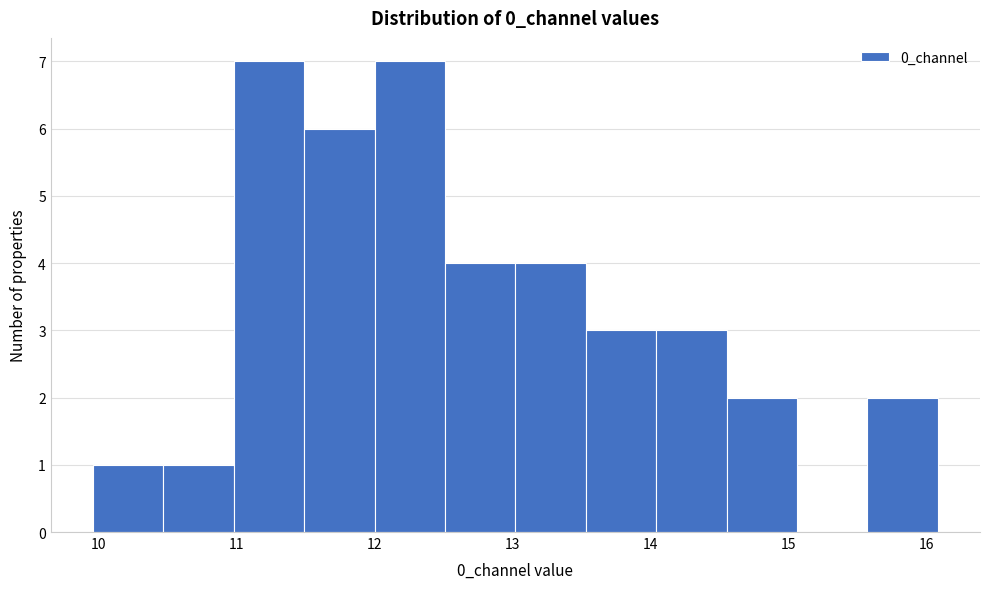

Reading left to right, list every bar in this chart as the range it spans on the x-axis followed by its height. Neither the bar edges nor the heights are printed on the chart, so give them approximately, as read against the axes.

10.0 to 10.5: 1
10.5 to 11.0: 1
11.0 to 11.5: 7
11.5 to 12.0: 6
12.0 to 12.5: 7
12.5 to 13.0: 4
13.0 to 13.5: 4
13.5 to 14.0: 3
14.0 to 14.6: 3
14.6 to 15.1: 2
15.1 to 15.6: 0
15.6 to 16.1: 2